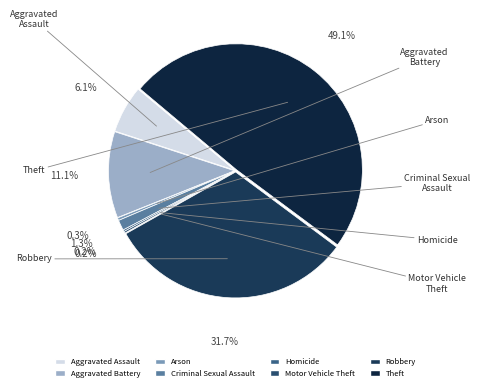

Between Criminal Sexual Assault and Aggravated Battery, which is larger?

Aggravated Battery